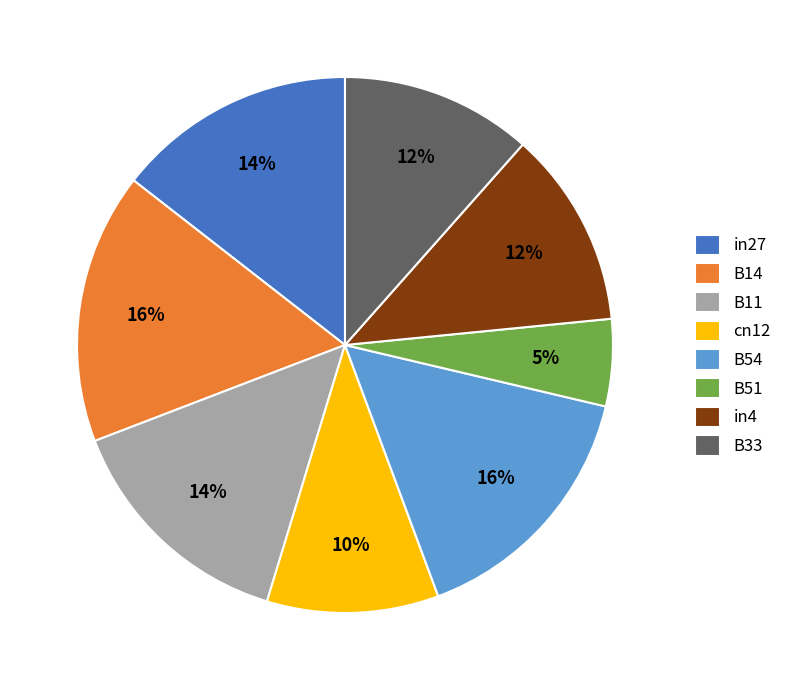

Is there any slice that represents more than half of the pie?

No